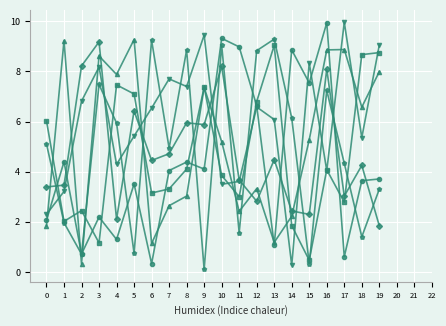

What is the total value across all series at 18?

29.9